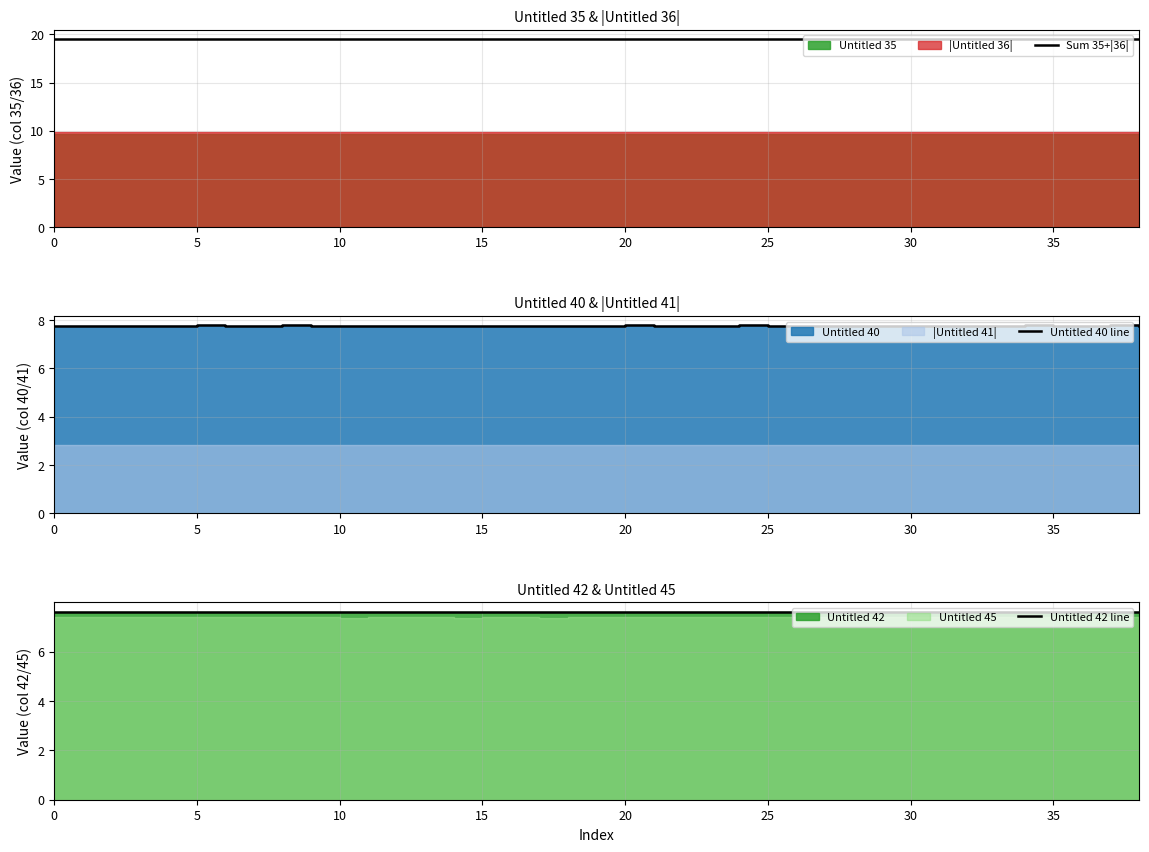

What is the total value across all series at 32?

34.9